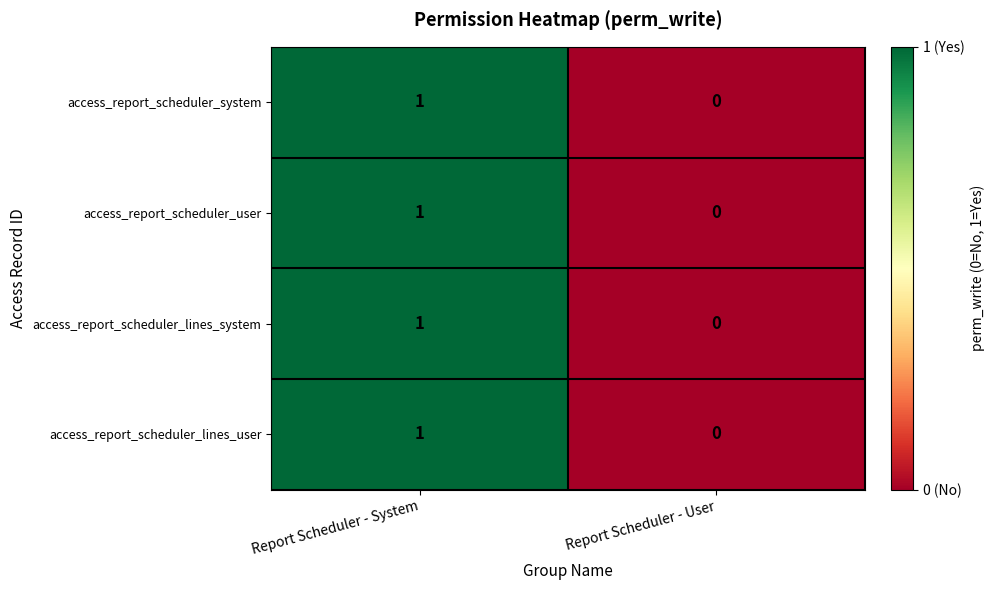

Where is access_report_scheduler_lines_user nearest to the value 0?

Report Scheduler - User